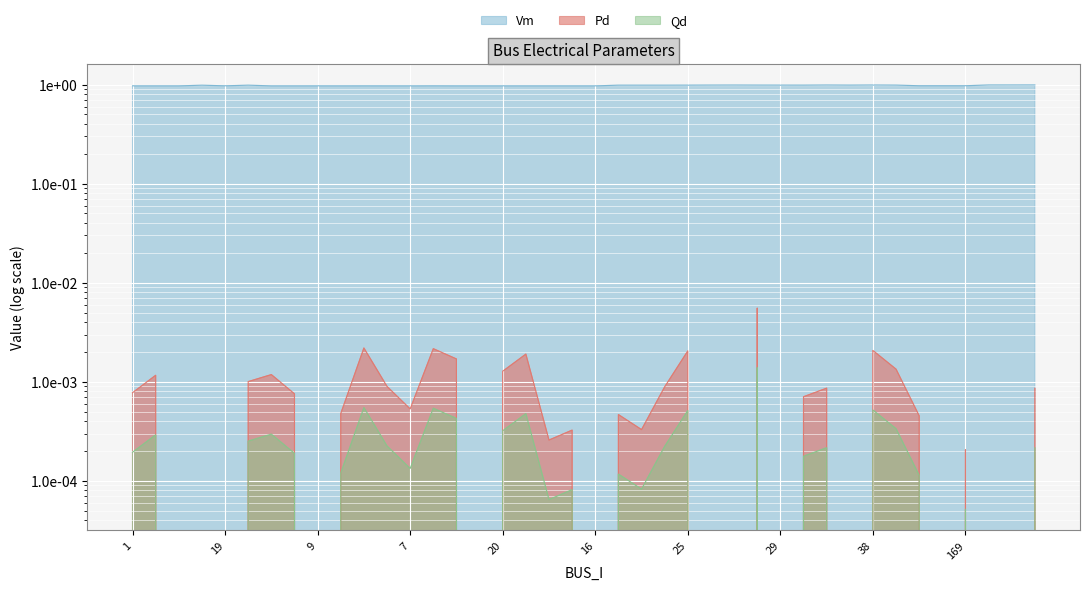

Count the number of data series in this chart.

3